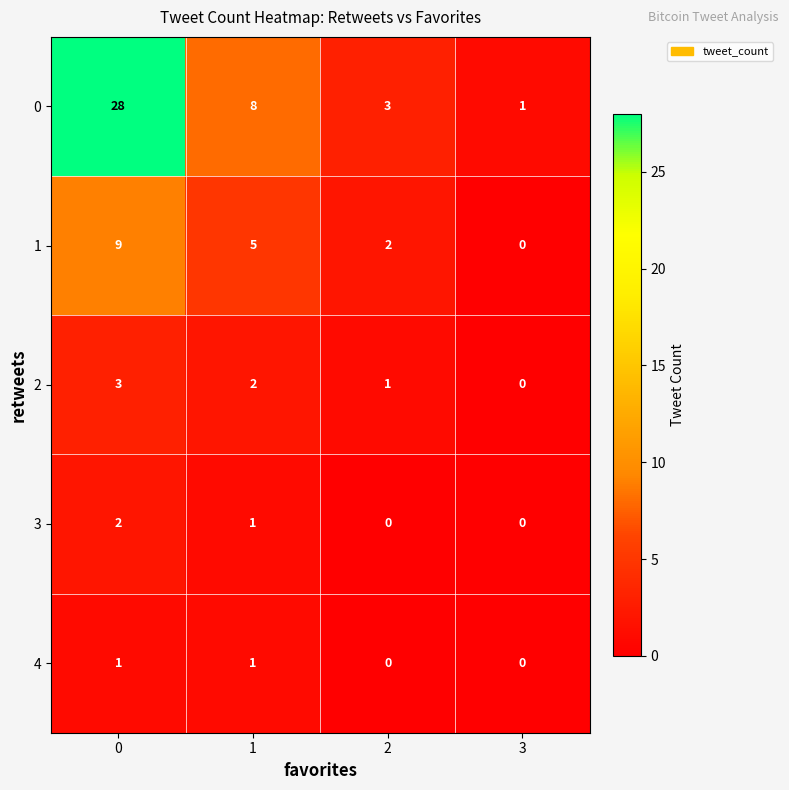

What is the difference between the highest and lowest values at 2?

3